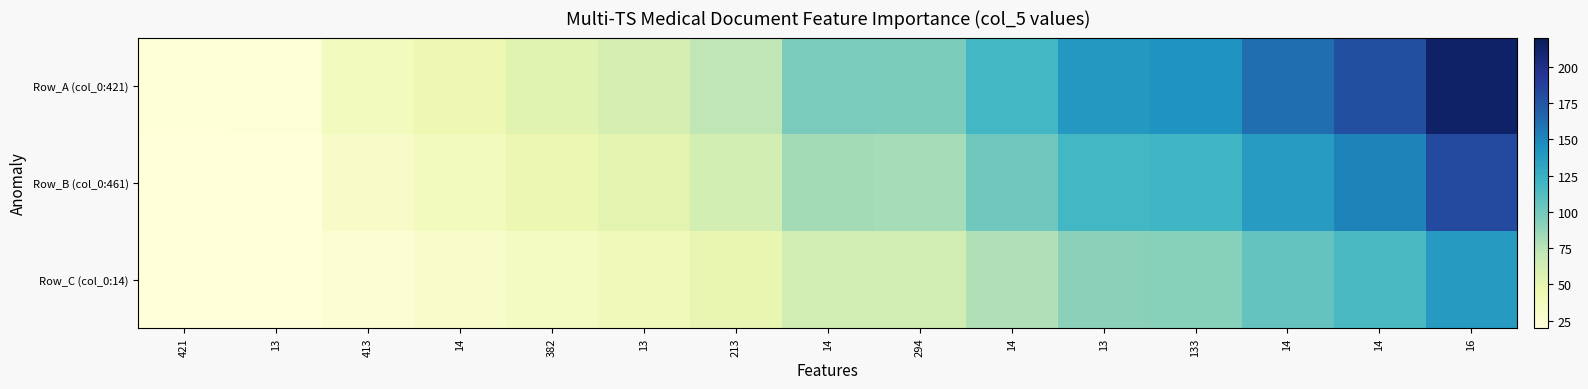

At 13, list the series in order from smallest to largest.

Row_C (col_0:14), Row_B (col_0:461), Row_A (col_0:421)